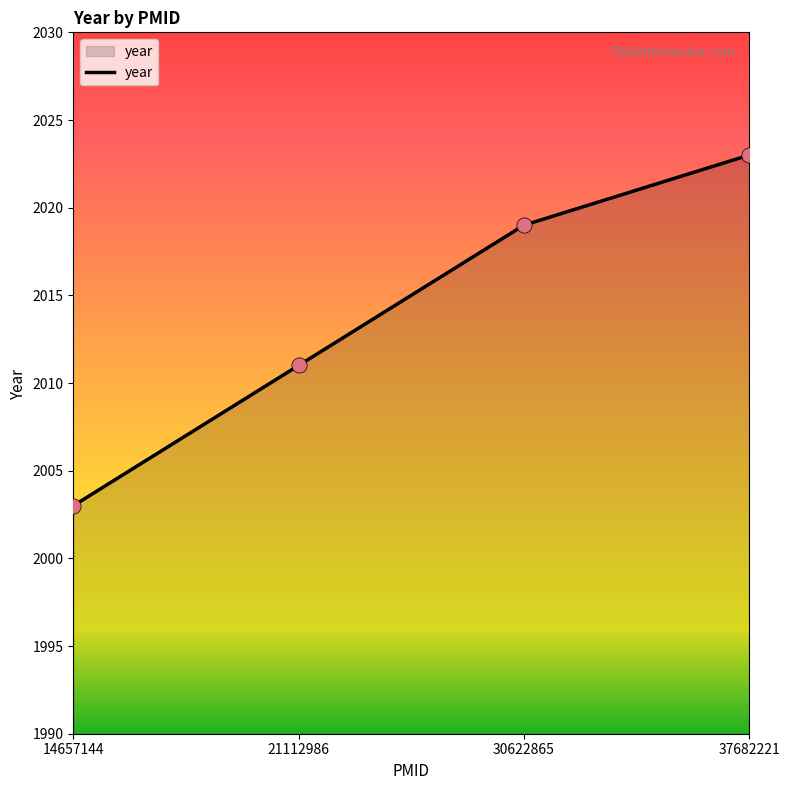

Approximately how many times larger is the value at 14657144 compared to 21112986?

1.0